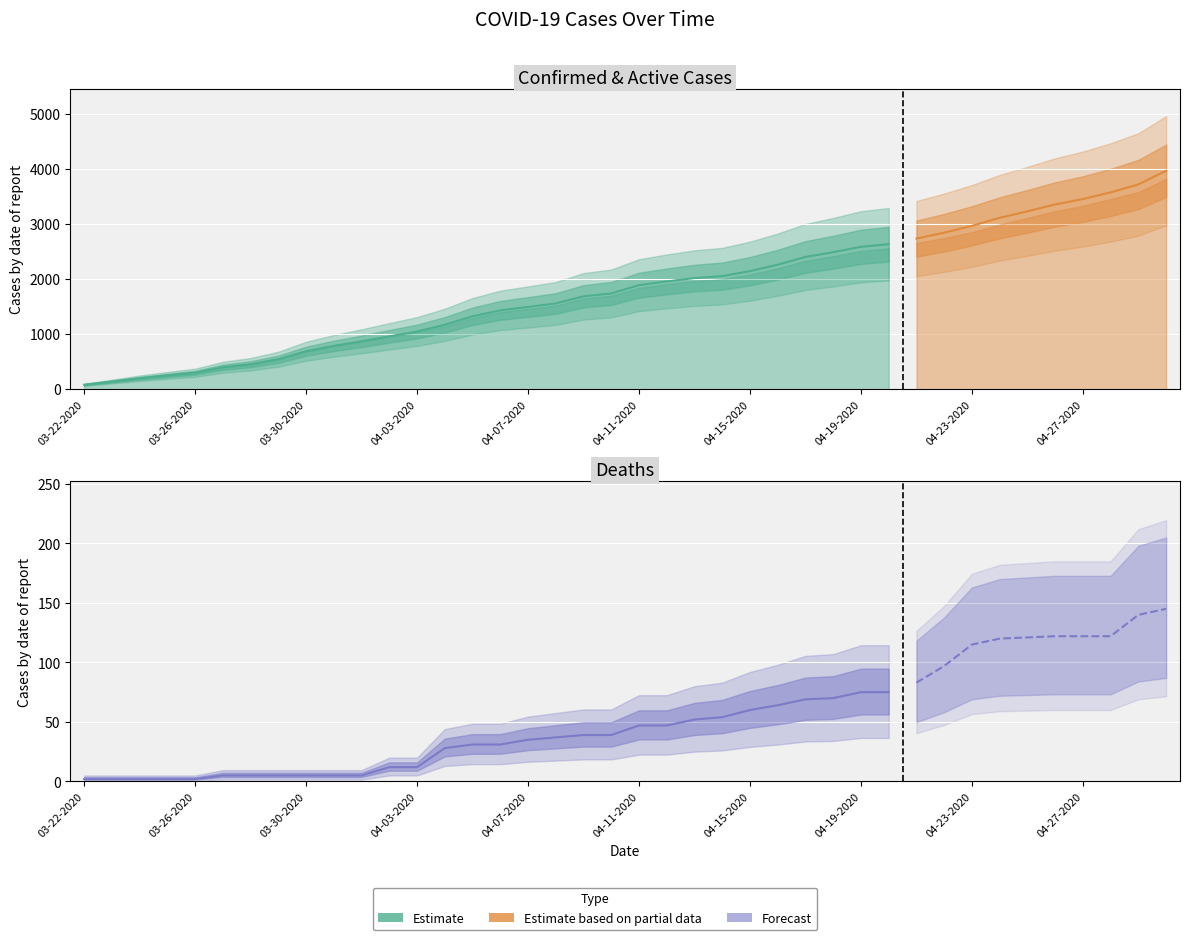

What is the label of the 21st point from the right?

04-10-2020